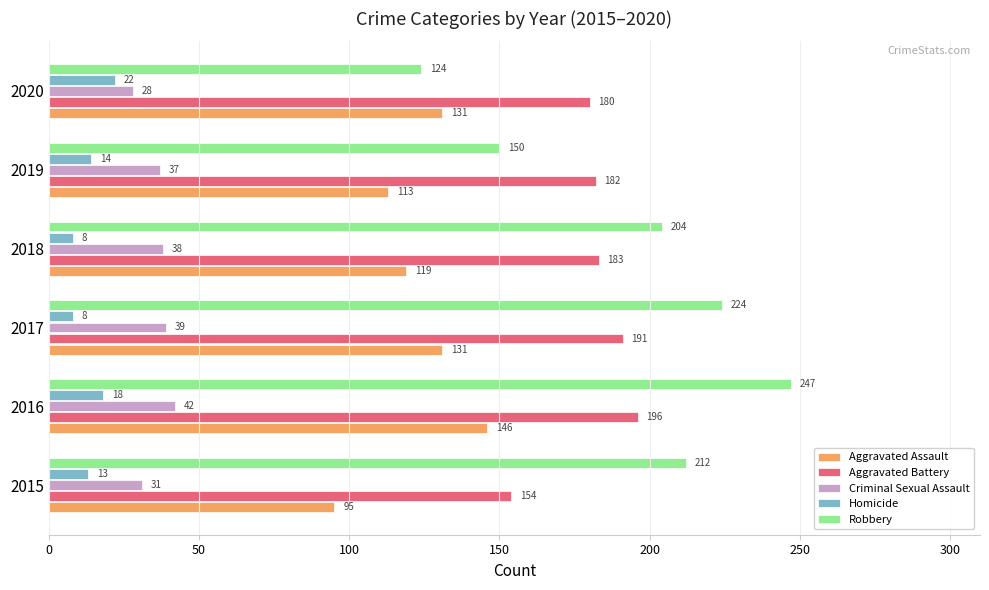

The value of Aggravated Assault at 2020 is 86. True or false?

False